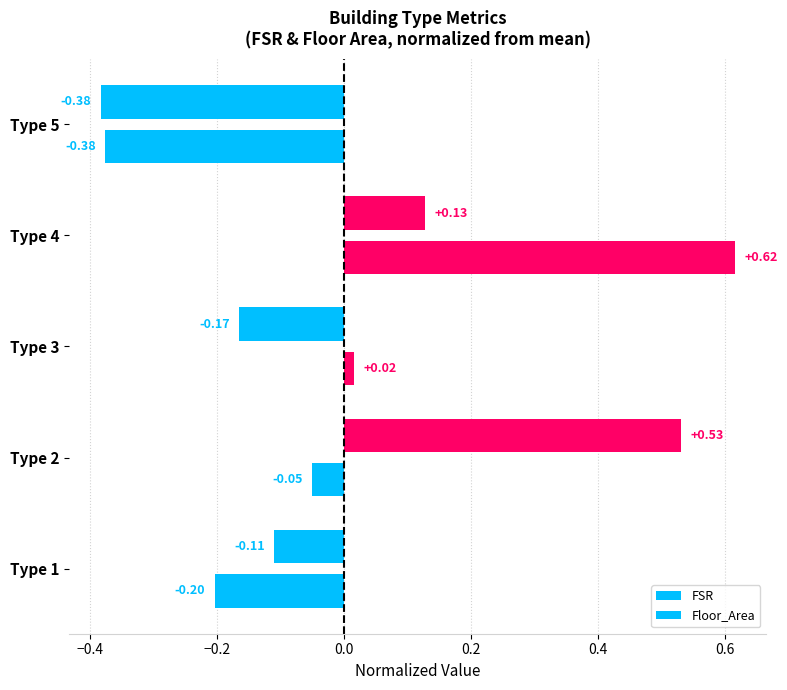

At how many categories does at least one series exceed 0?

3